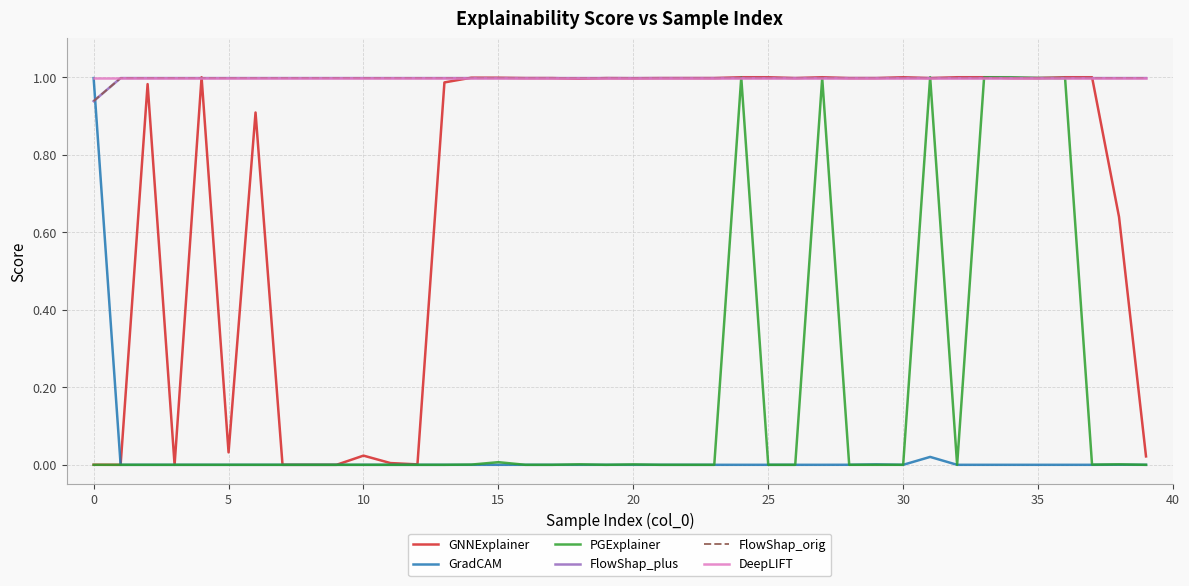

Which series ends up on top after the final intersection of GNNExplainer and DeepLIFT?

DeepLIFT